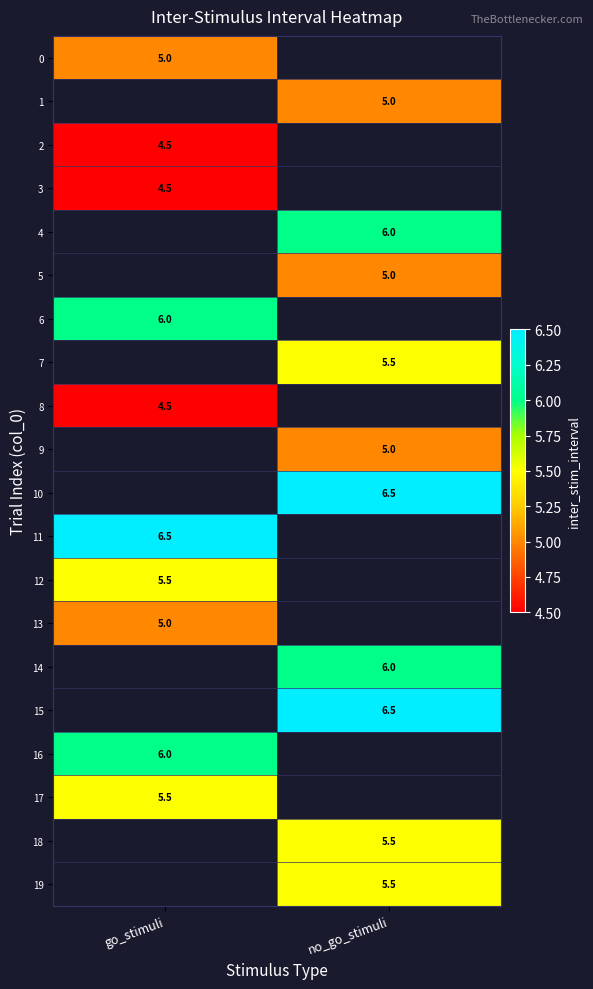

What is the maximum value shown in the chart?

6.5